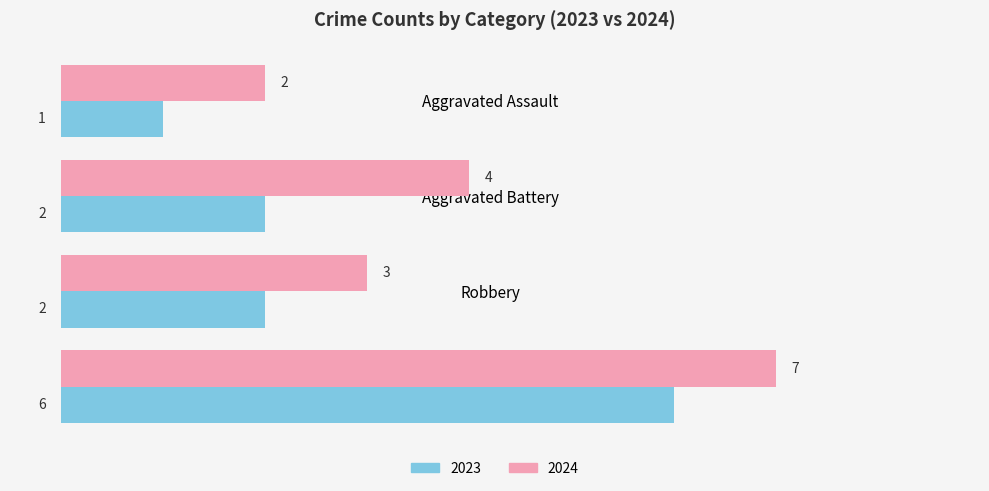

Which category has the lowest value across all series?

Aggravated Assault